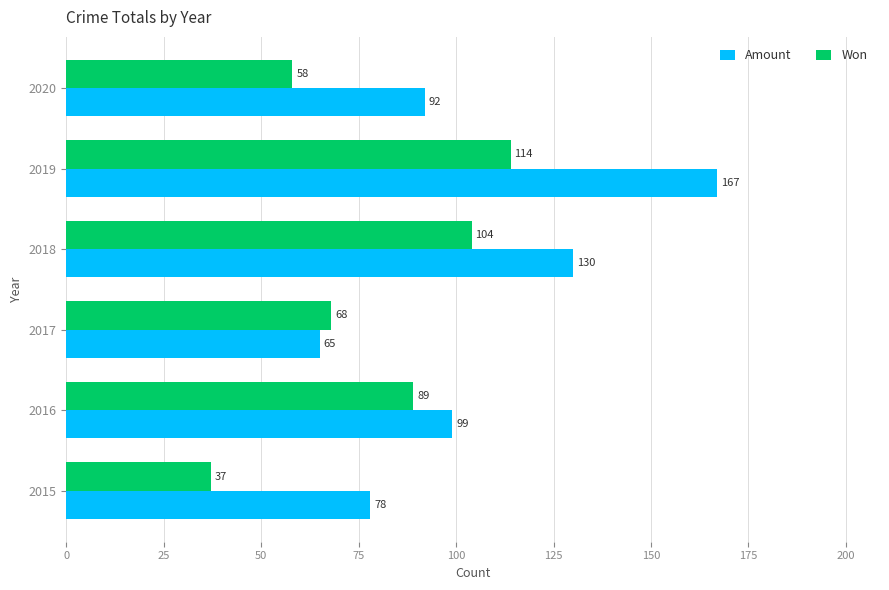

The Won series shows 58 at 2020. True or false?

True